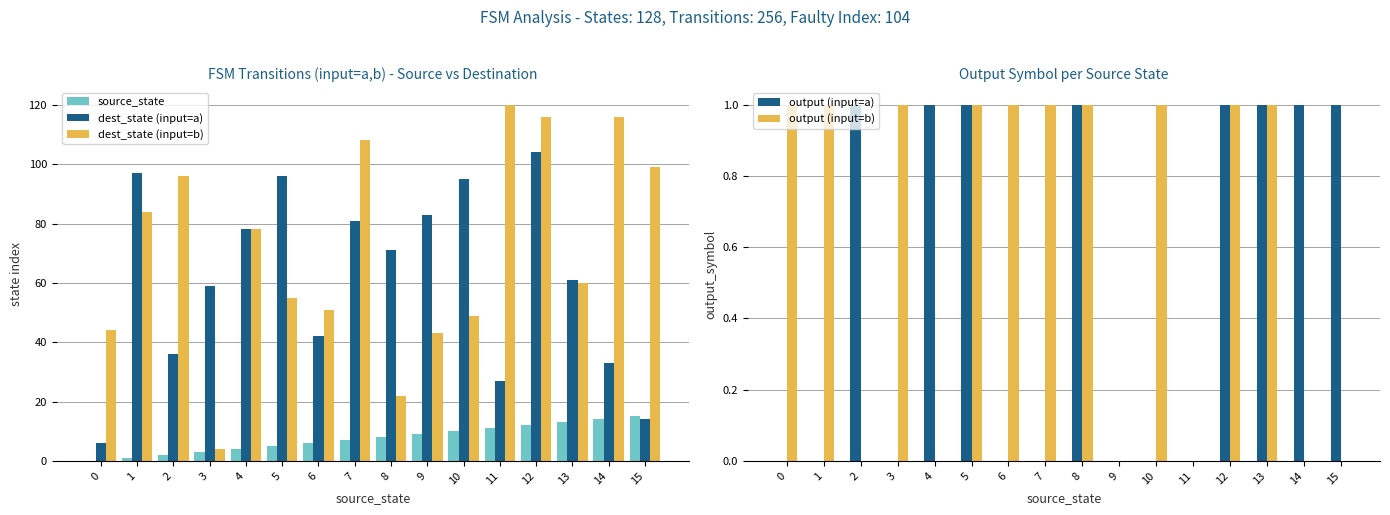

Which category has the highest value across all series?

11